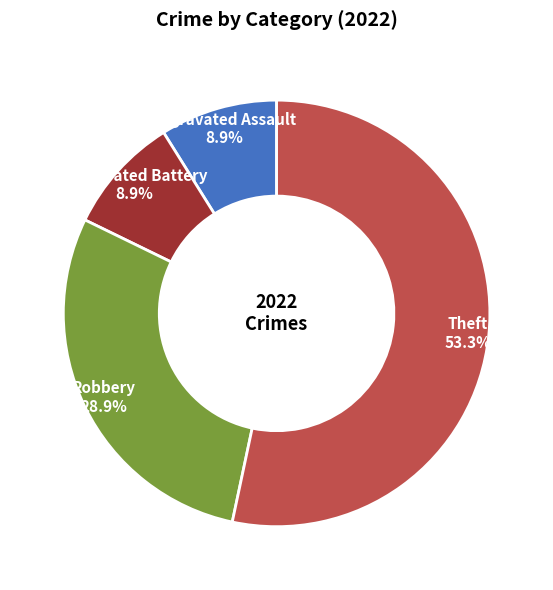

To the nearest percent, what is the difference between the Robbery and Aggravated Assault slice percentages?

20%